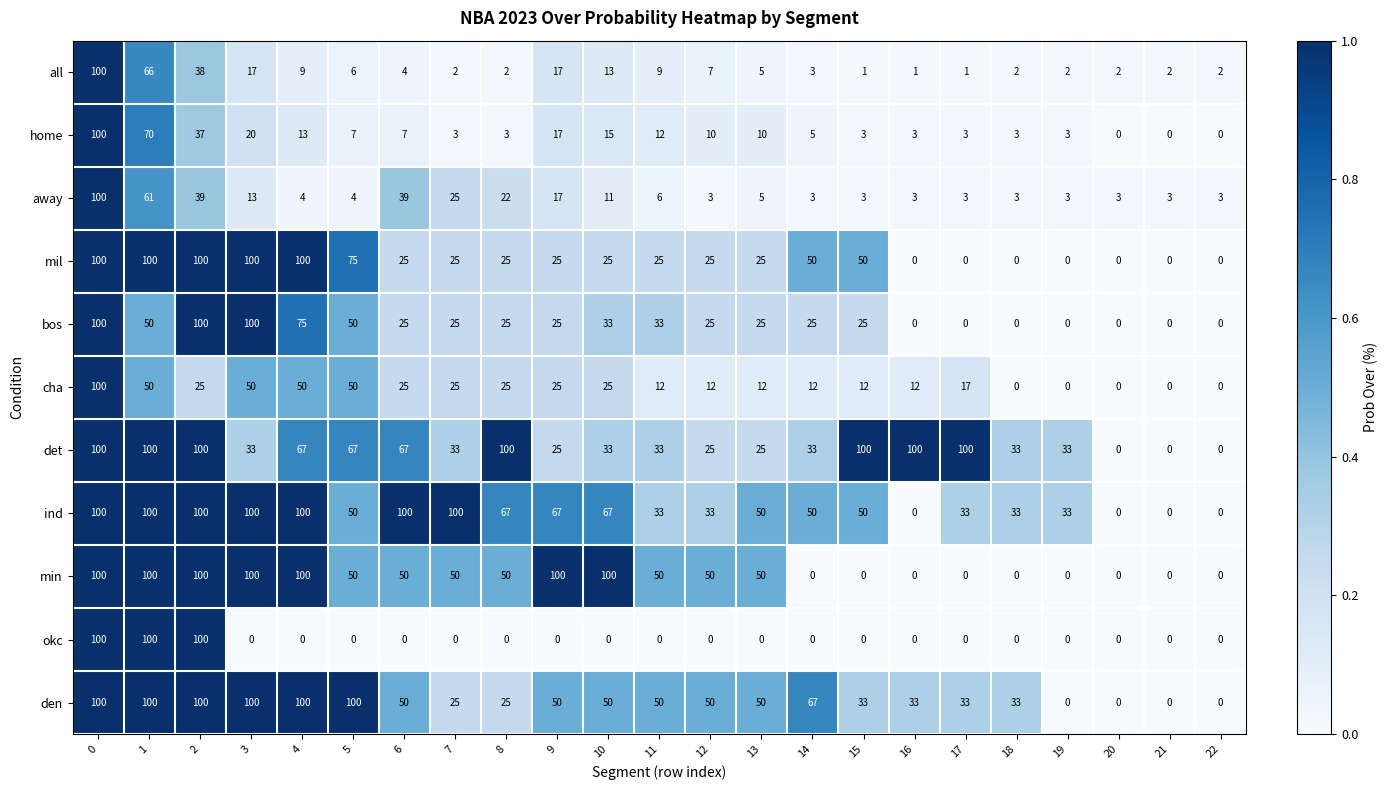

True or false: min has a value of 0 at 20.

True